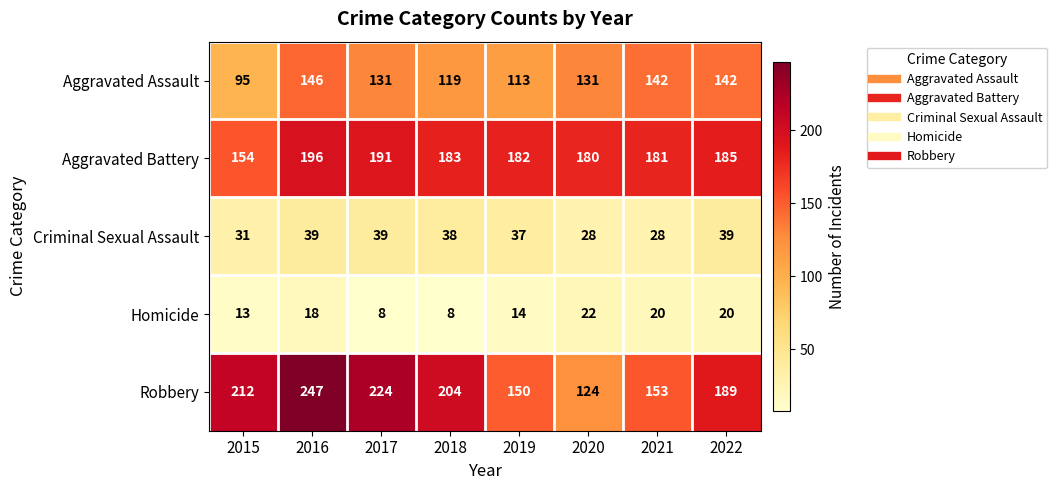

The Homicide series shows 13 at 2022. True or false?

False